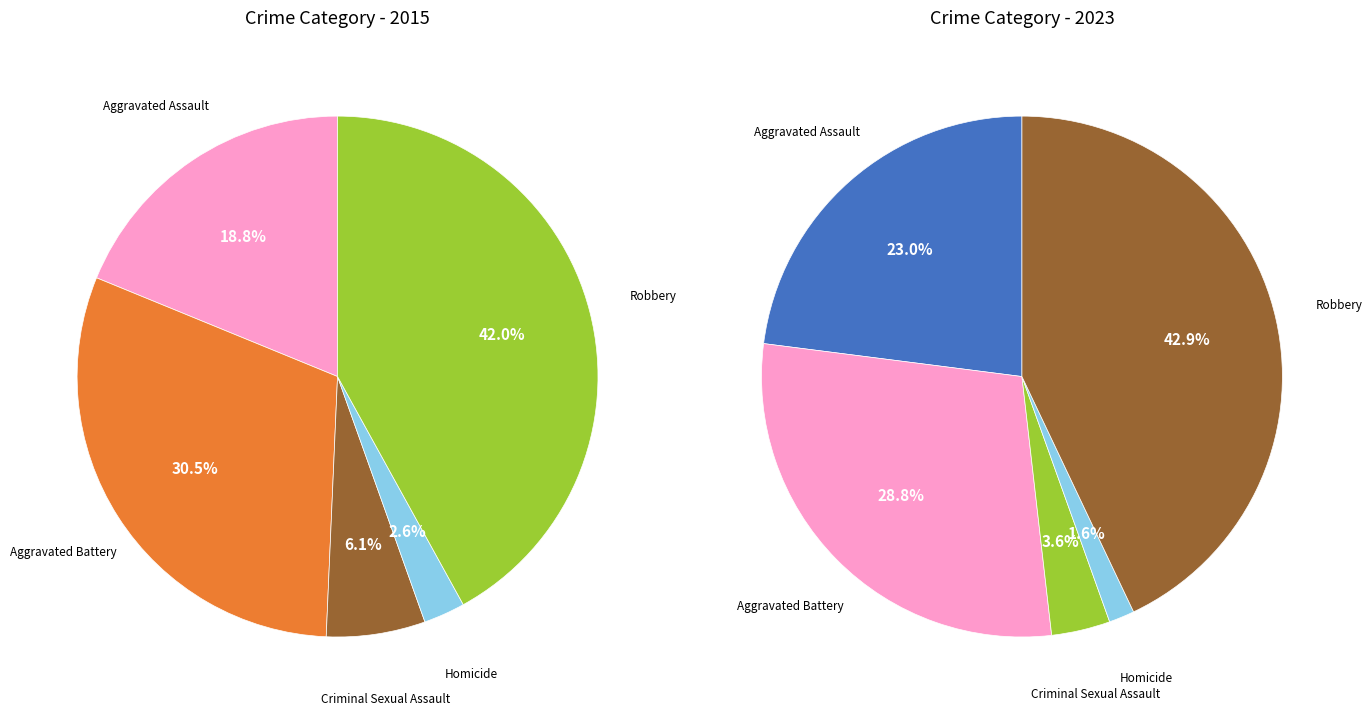

How many slices are in this pie chart?

5